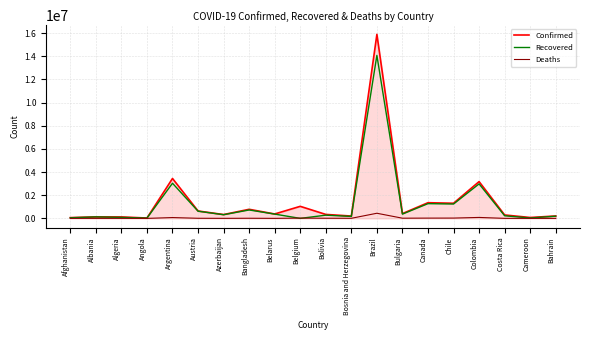

At which category is the sum across all series the highest?

Brazil